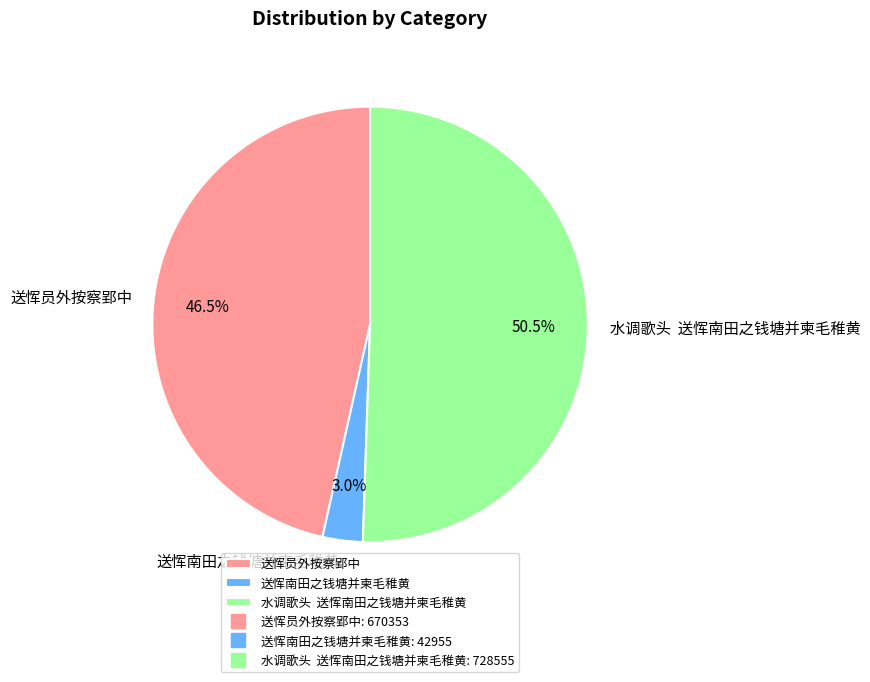

What is the smallest slice in the pie chart?

送恽南田之钱塘并柬毛稚黄